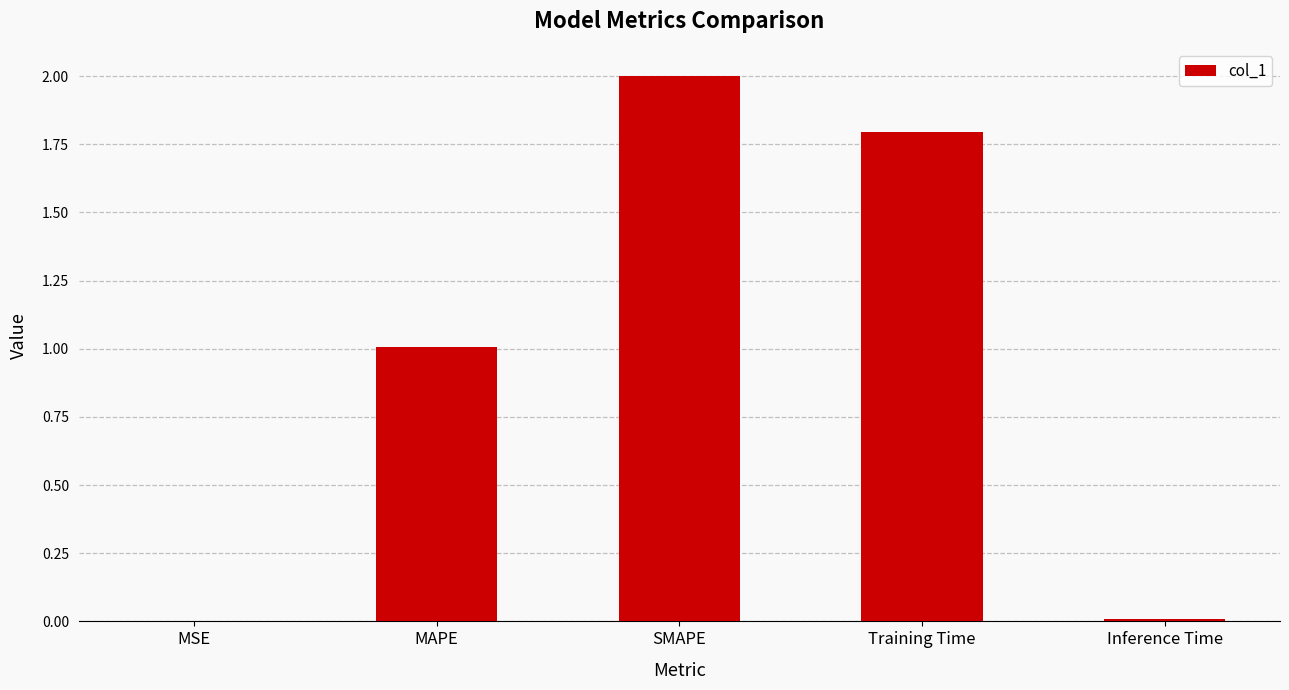

What is the difference between the values at SMAPE and MAPE?

1.0